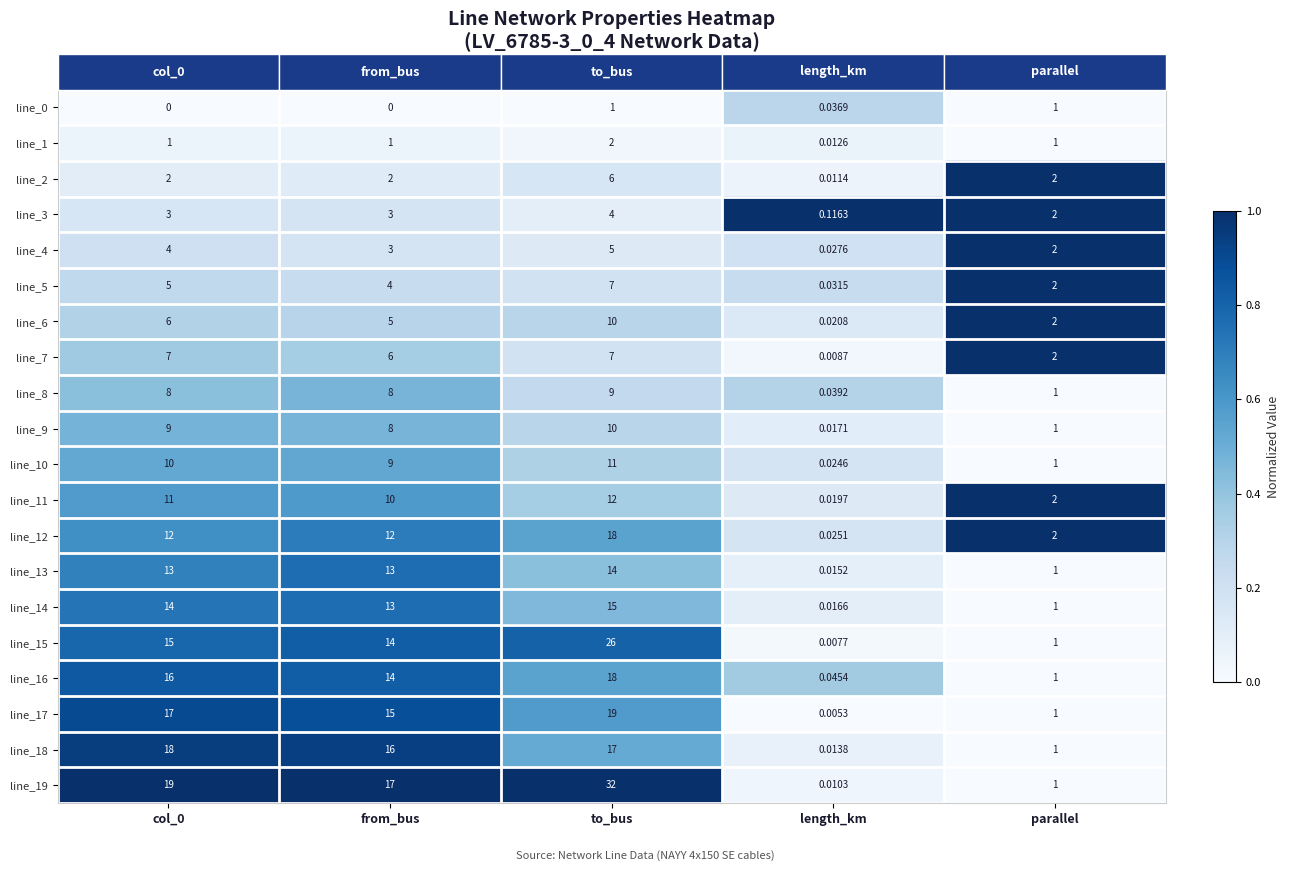

Is the value of line_4 at from_bus greater than the value of line_14 at from_bus?

No